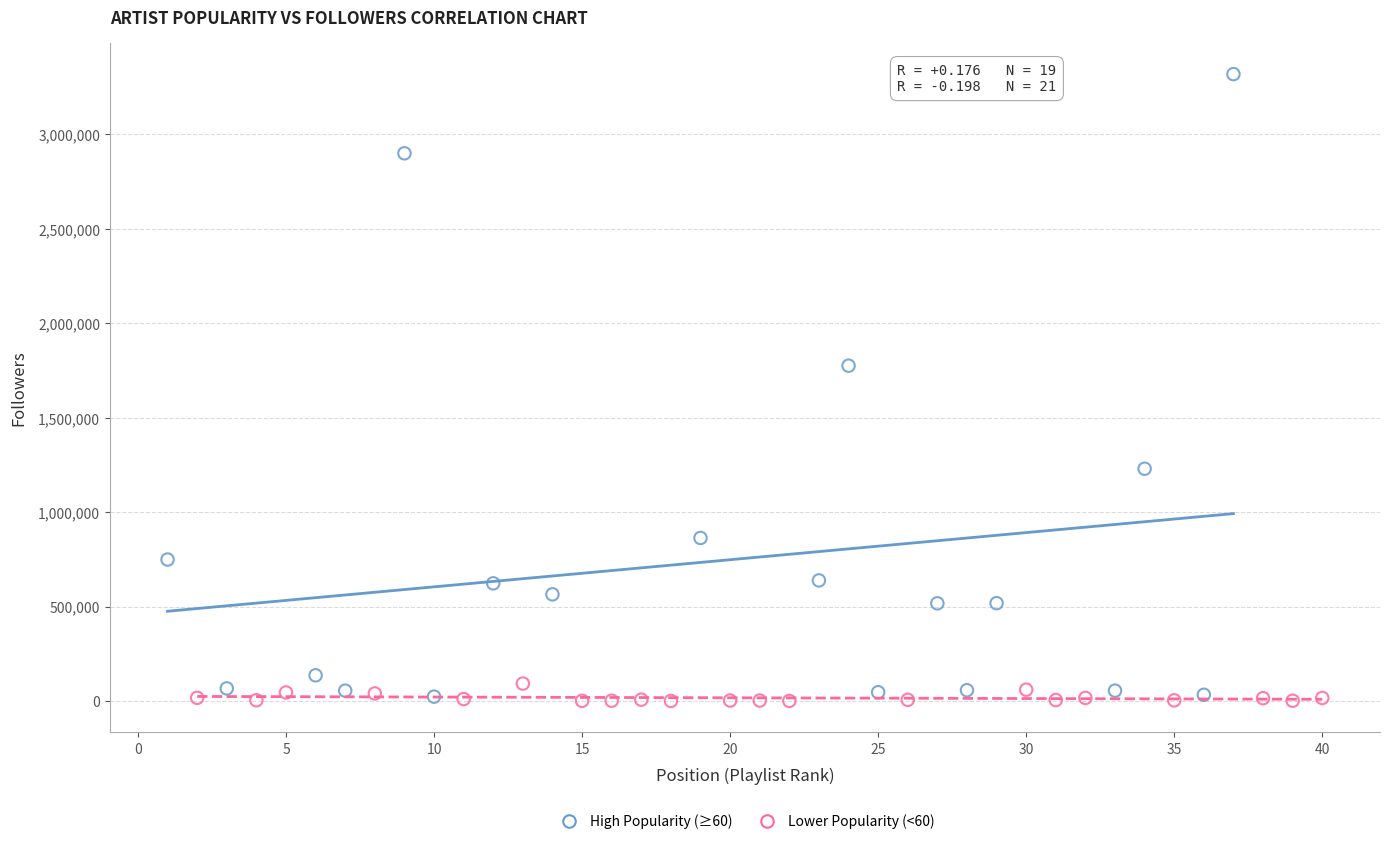

Which series has the widest spread of Y values?

High Popularity (≥60)